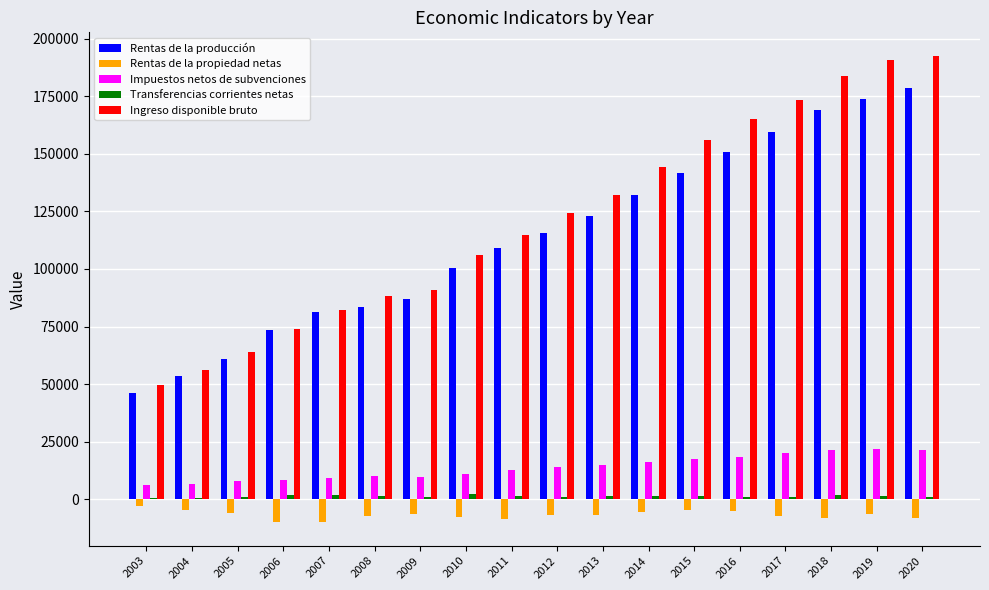

Which series has the largest total across all categories?

Ingreso disponible bruto